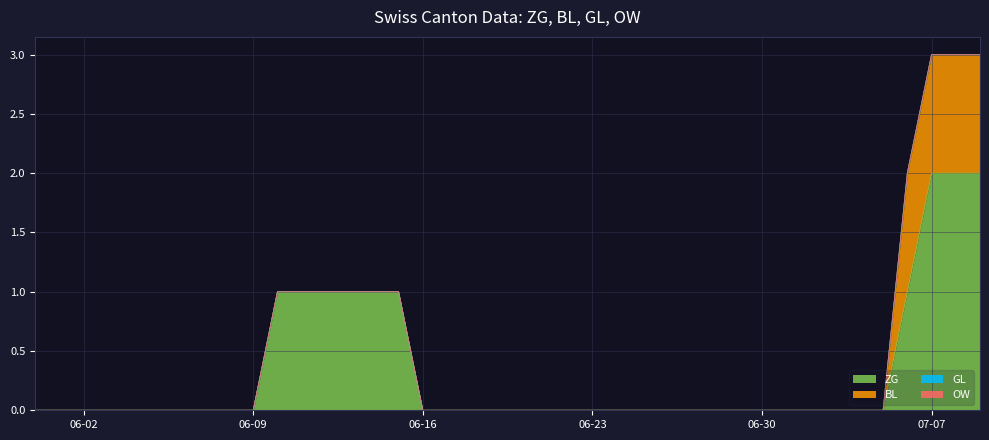

What are all the series names shown in the legend?

ZG, BL, GL, OW